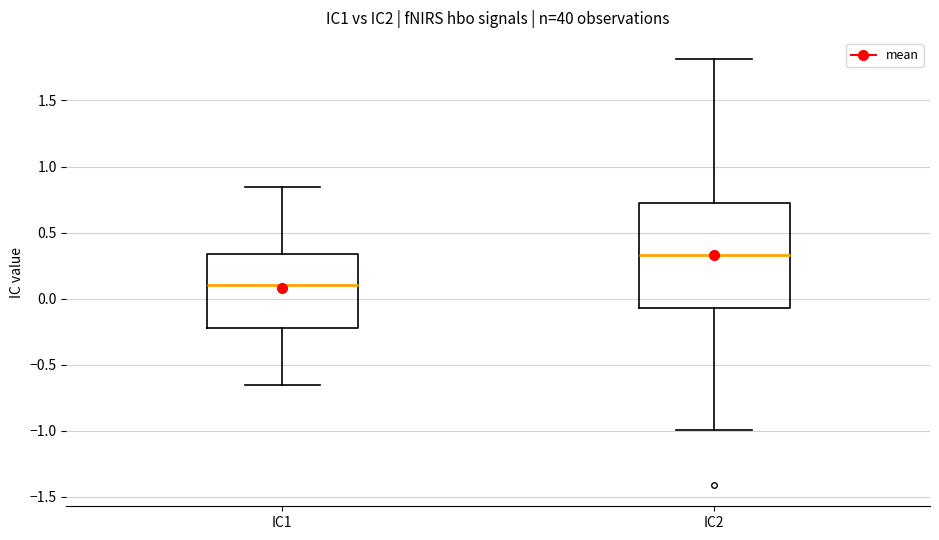

Where does the lower whisker of the box for IC2 end on the y-axis? The values are not printed on the chart, so give them approximately, as read against the axis.

-1.00